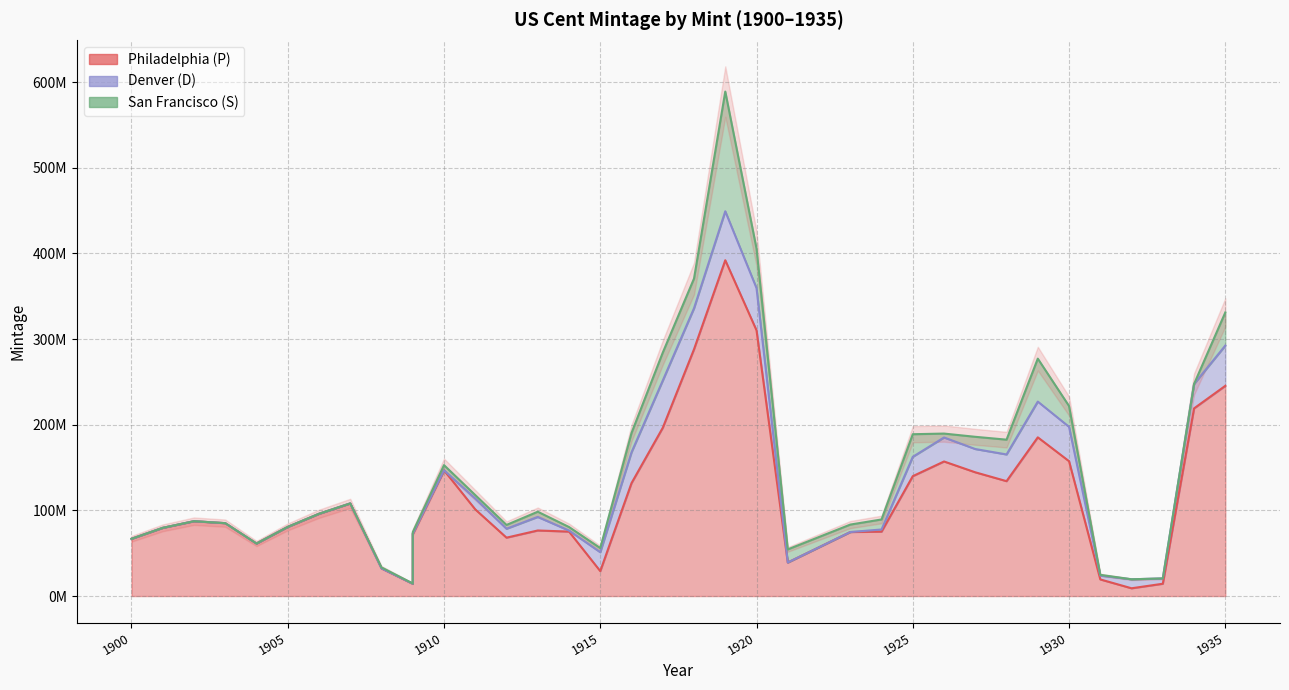

Which series has the largest total across all categories?

Philadelphia (P)